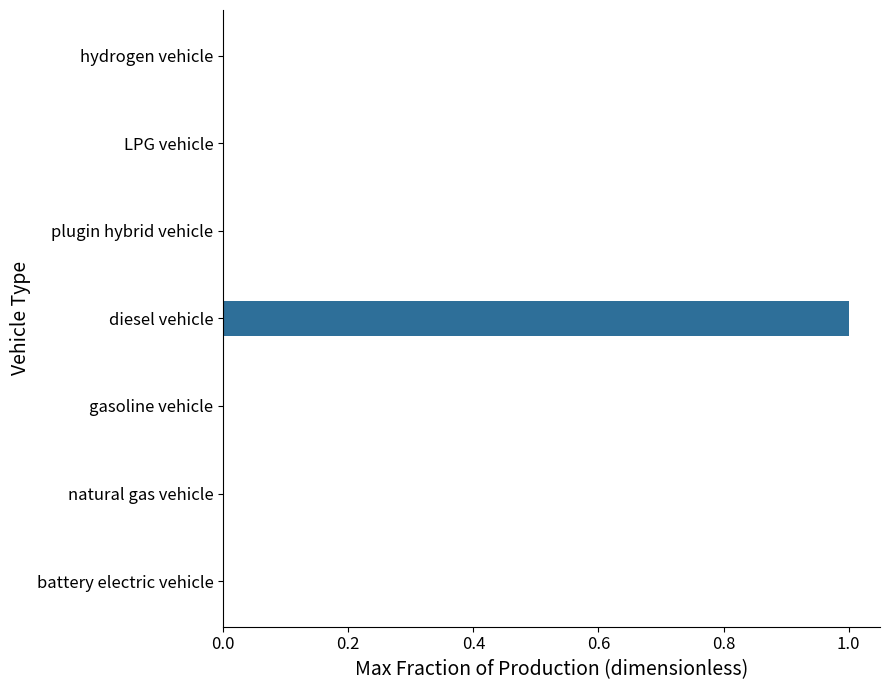

Between hydrogen vehicle and diesel vehicle, which is larger?

diesel vehicle